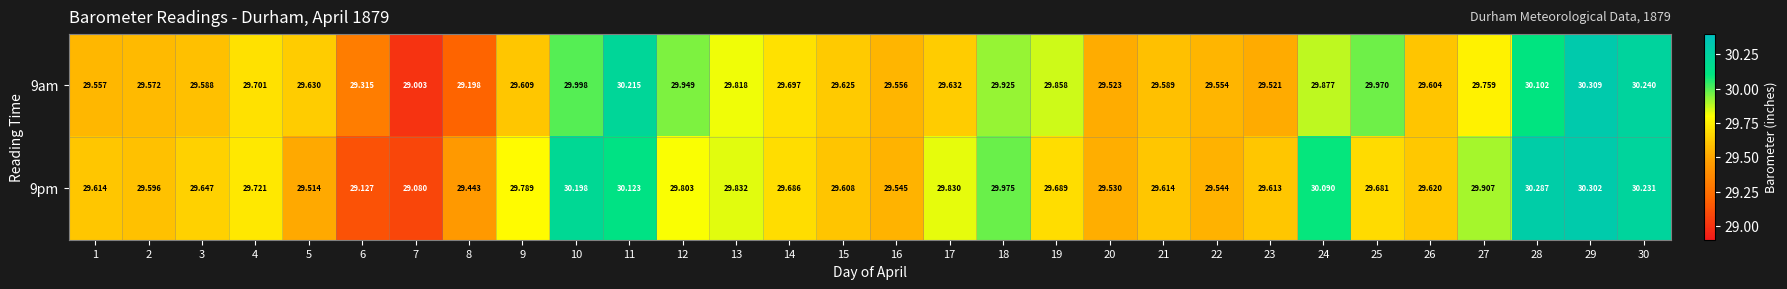

At which category is the sum across all series the highest?

29